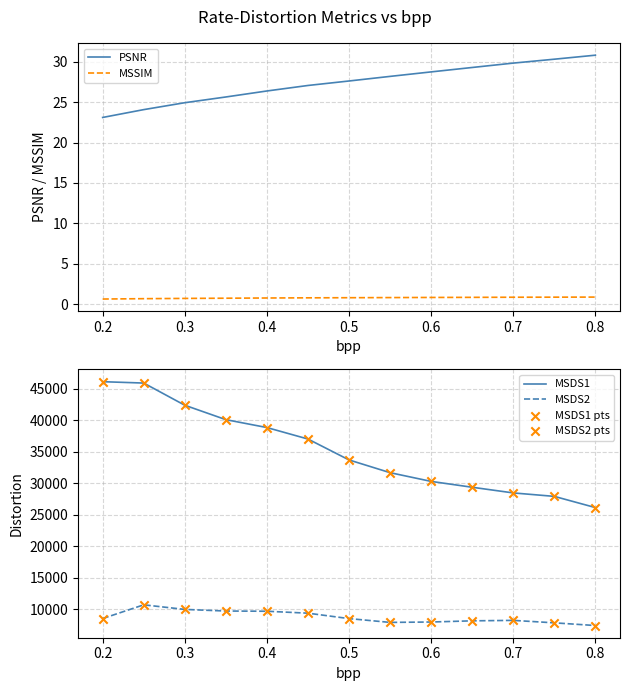

Which series reaches the minimum Y coordinate?

MSSIM